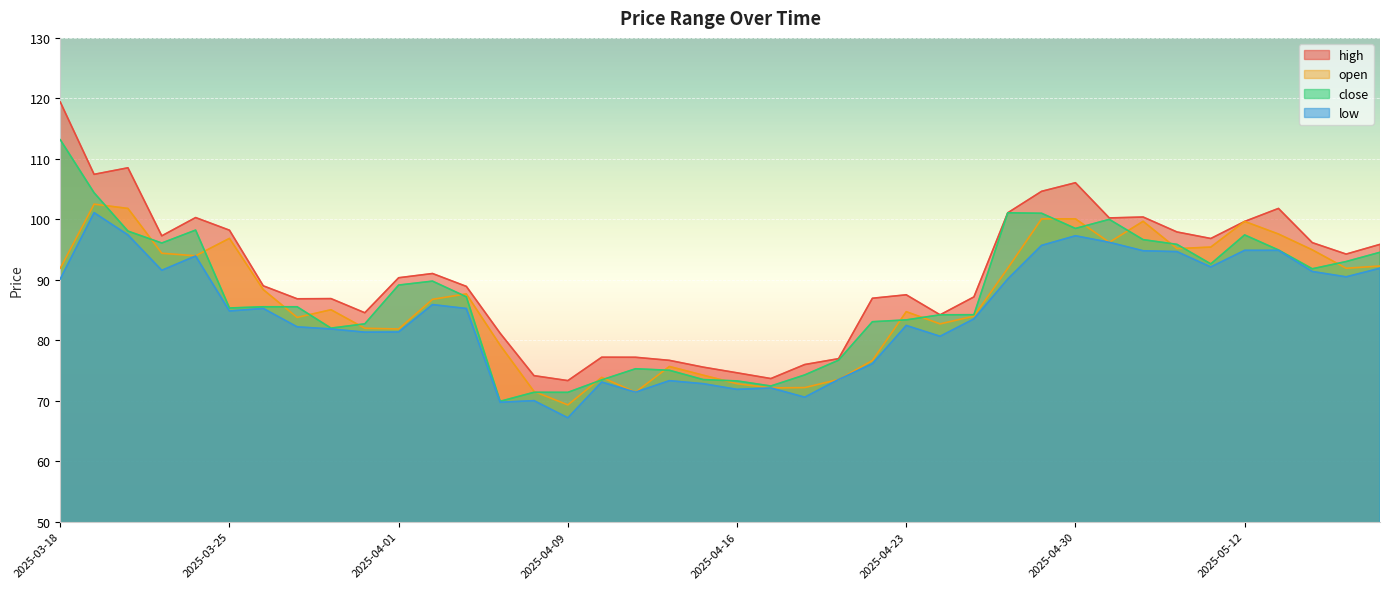

In high, how many points are higher than both neighbors (excluding endpoints)?

9